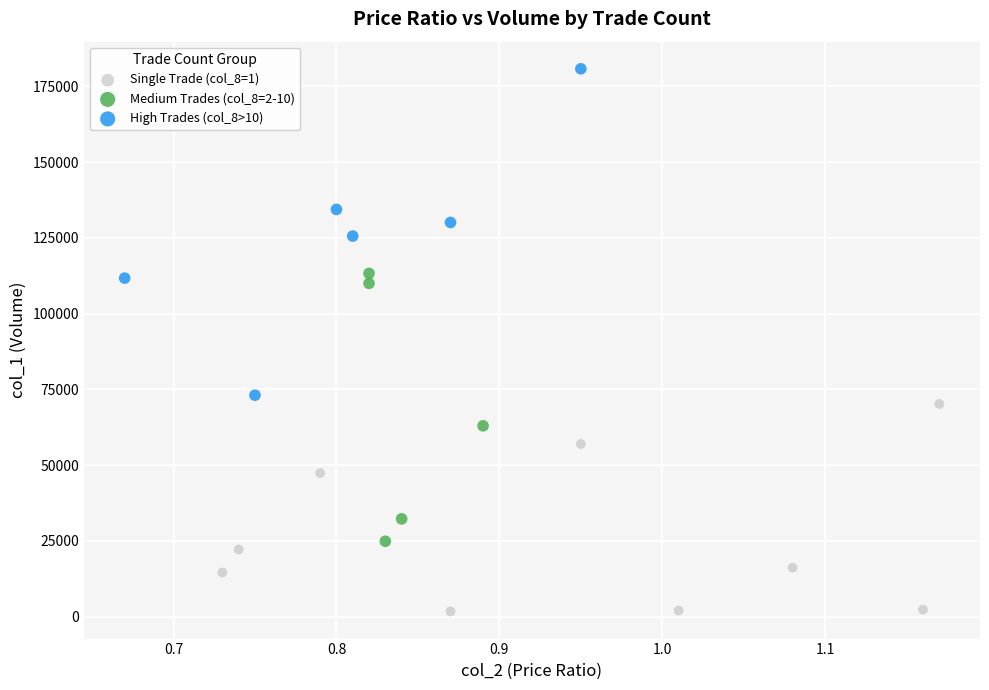

What are all the series names shown in the legend?

Single Trade (col_8=1), Medium Trades (col_8=2-10), High Trades (col_8>10)